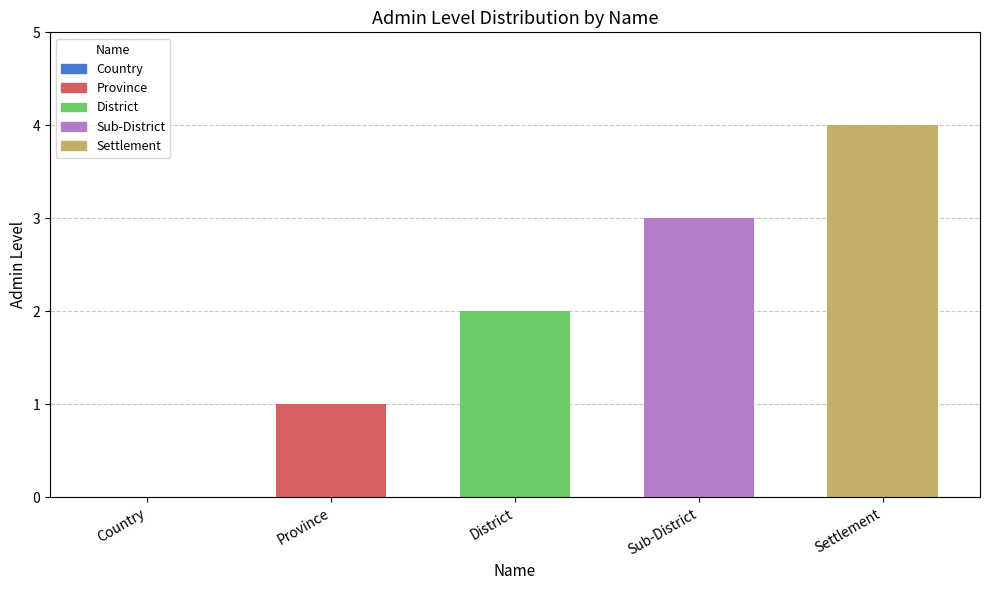

What is the maximum value shown in the chart?

4